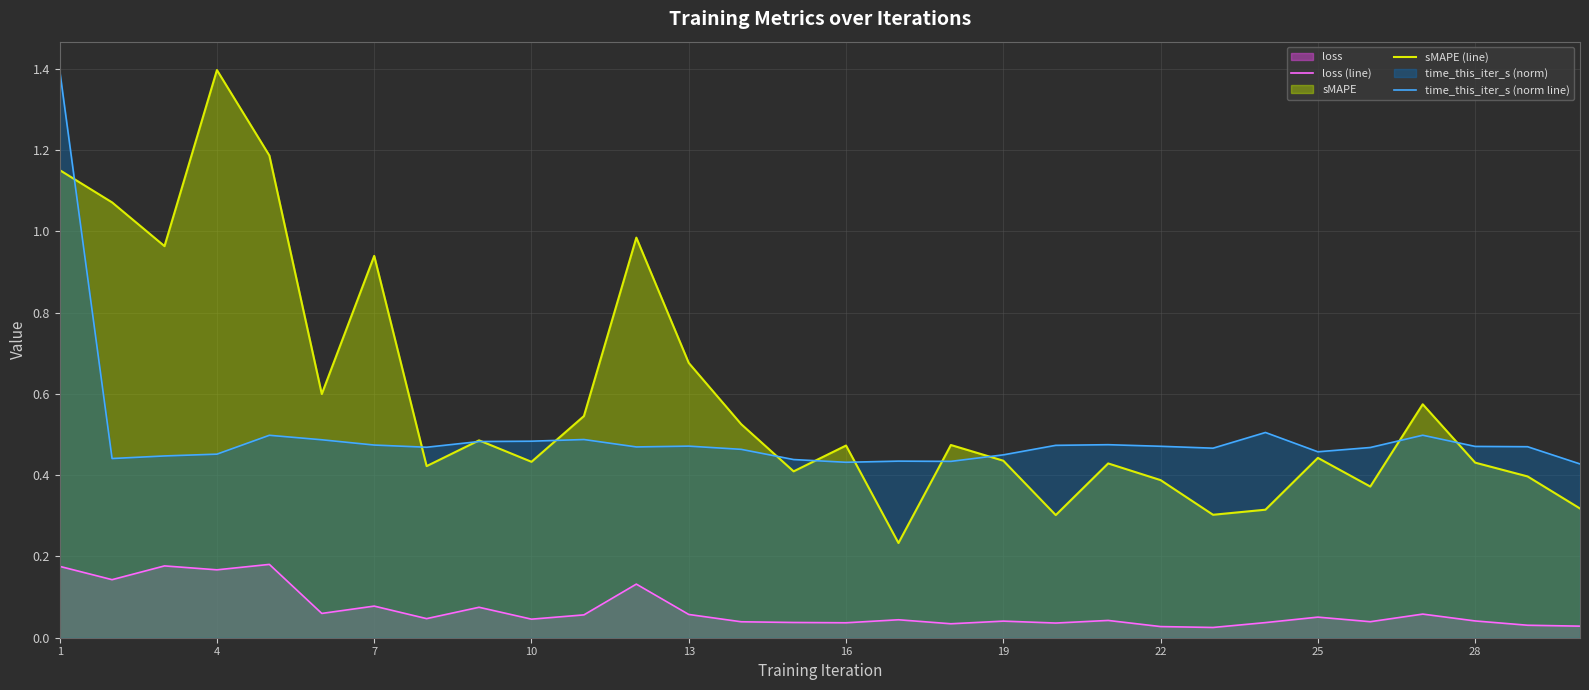

How many interior local peaks does the time_this_iter_s (norm line) series have?

7